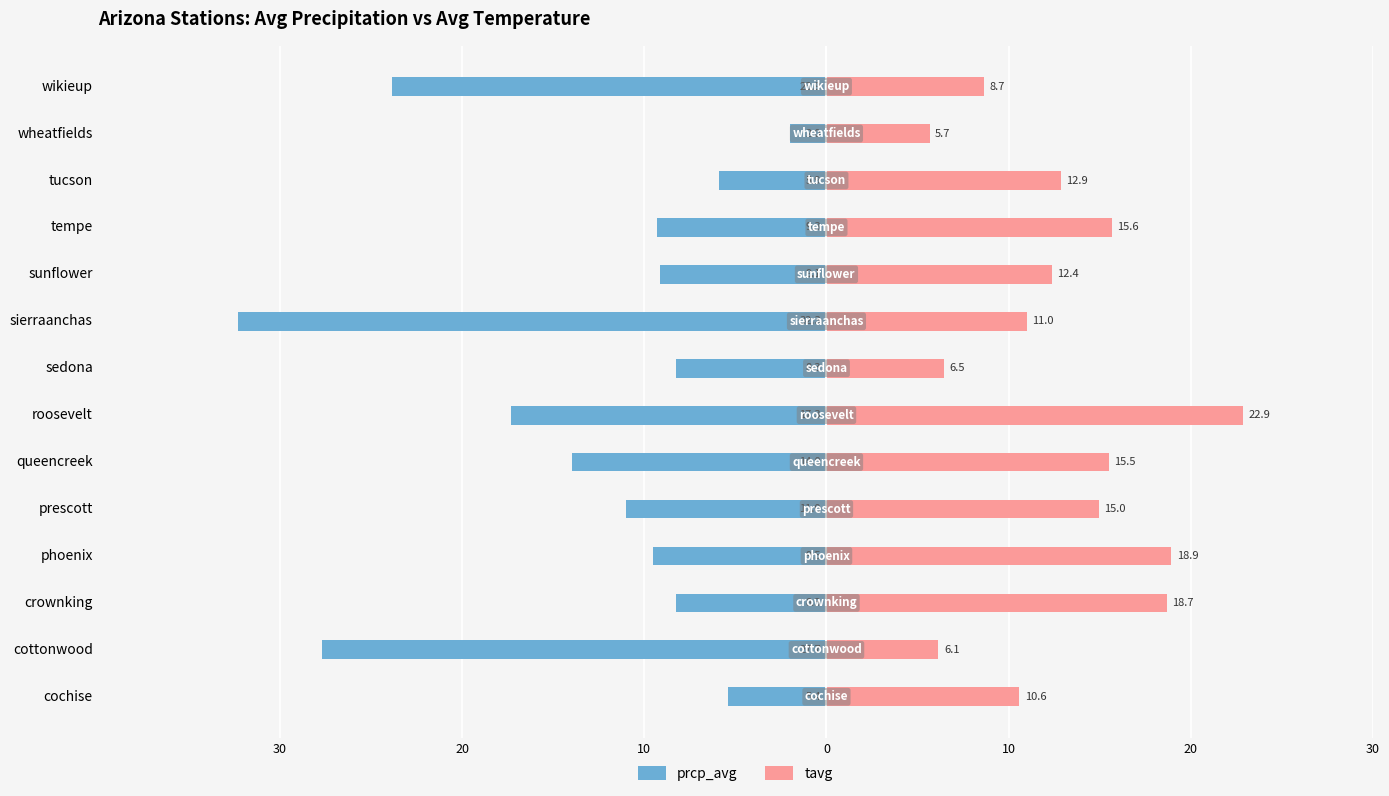

What is the lowest value of the tavg series?

5.7